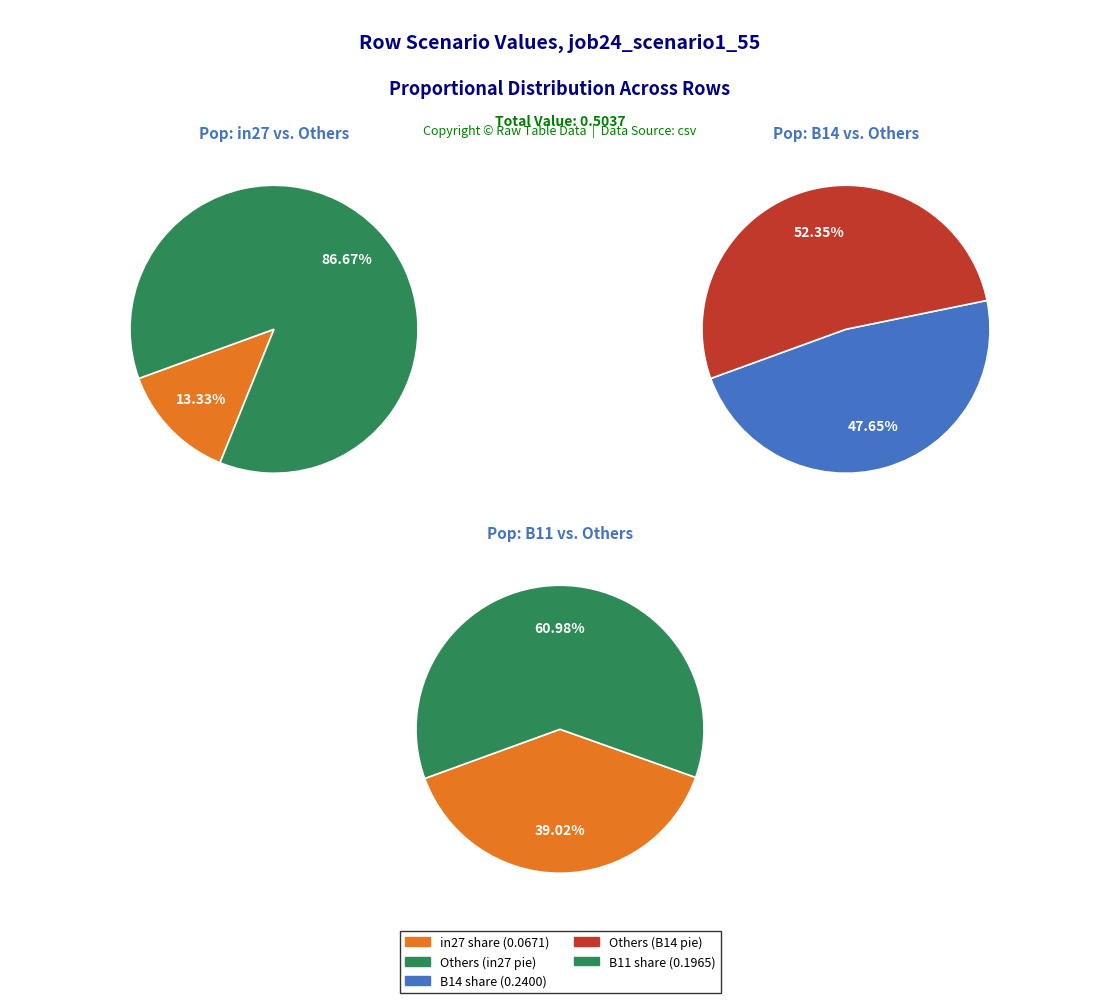

True or false: B14 accounts for 55% of the total.

False